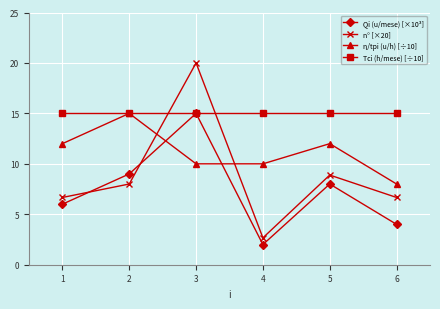

The Qi (u/mese) [×10³] series shows 8.0 at 5. True or false?

True